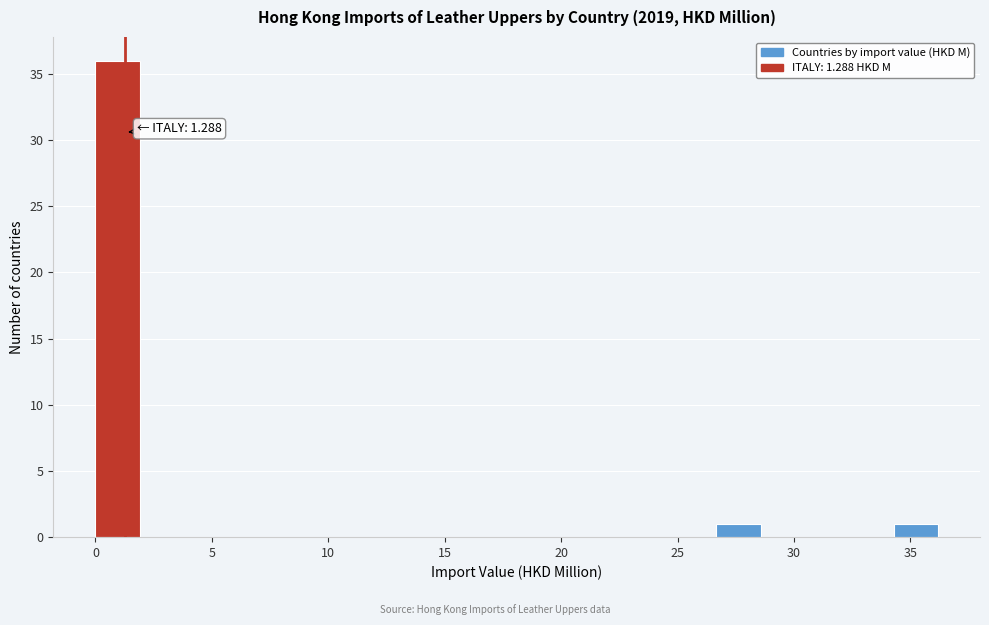

Around what value on the x-axis is the tallest bar? Give the approximate position of its centre, as read against the axis.

1.0